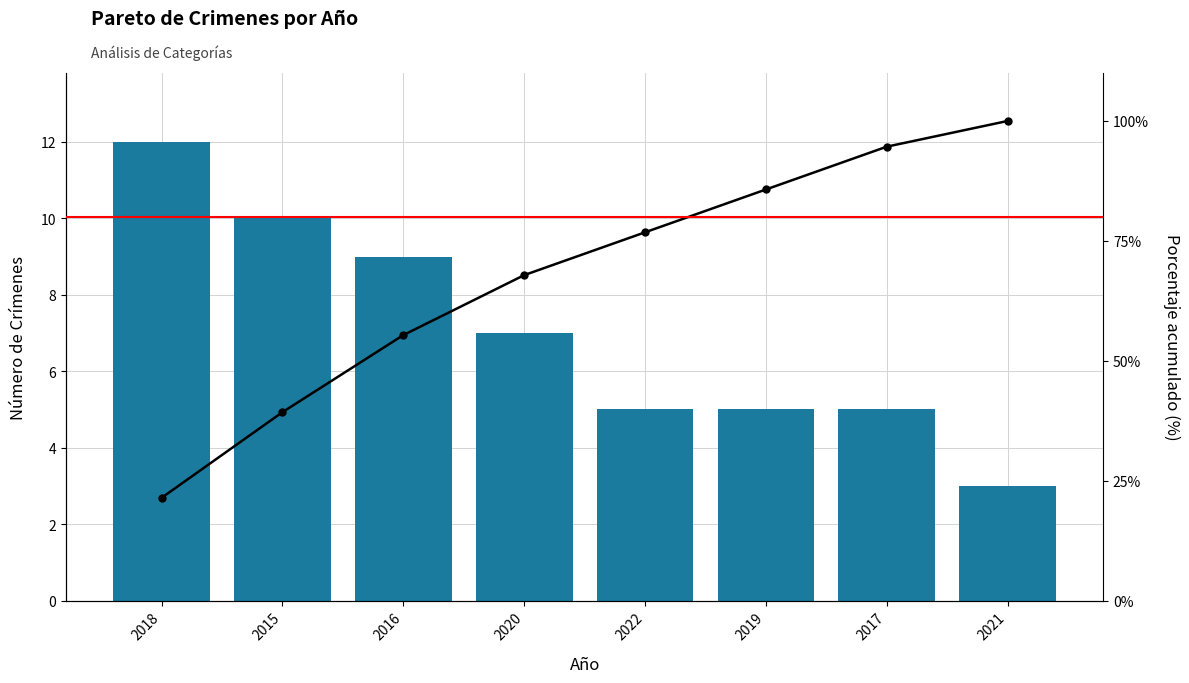

What is the label of the 1st bar from the left?

2018